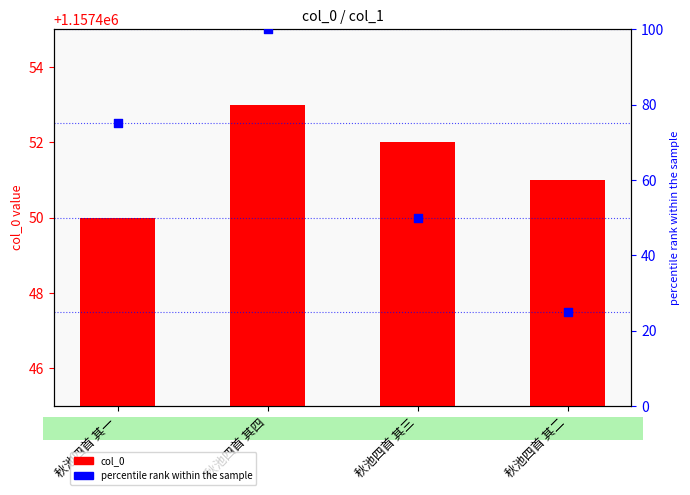

At which category is the sum across all series the highest?

秋池四首 其四